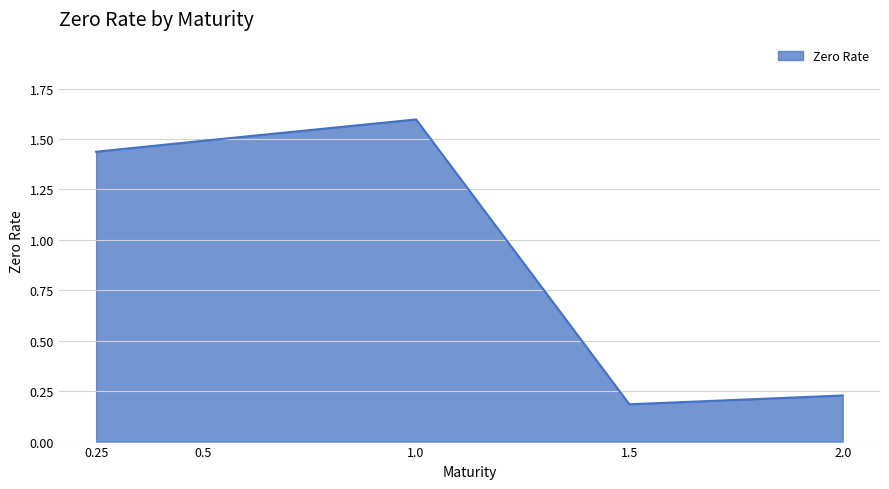

What position from the left is 1.0?

3